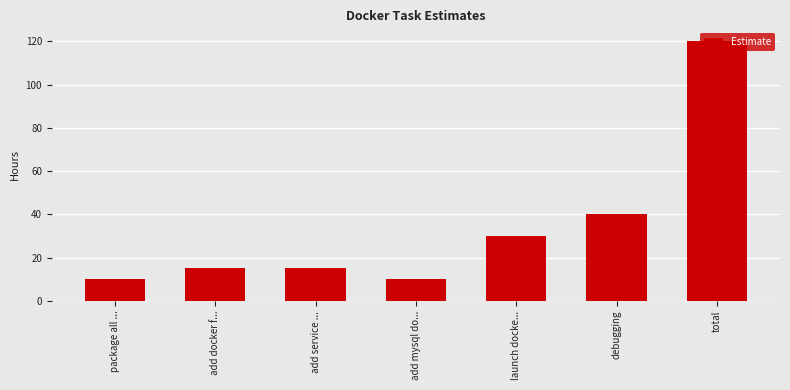

What is the sum of all values?

240